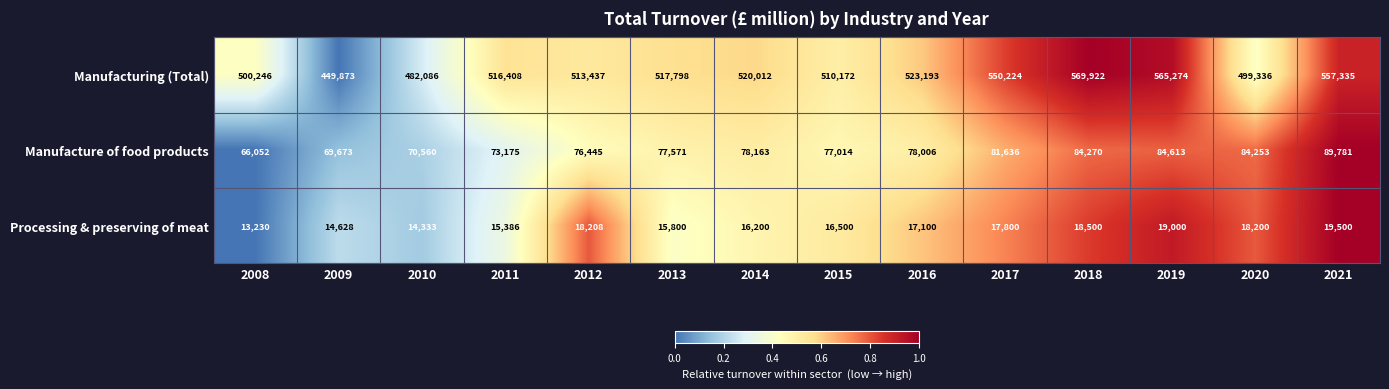

How many series are shown in this chart?

3